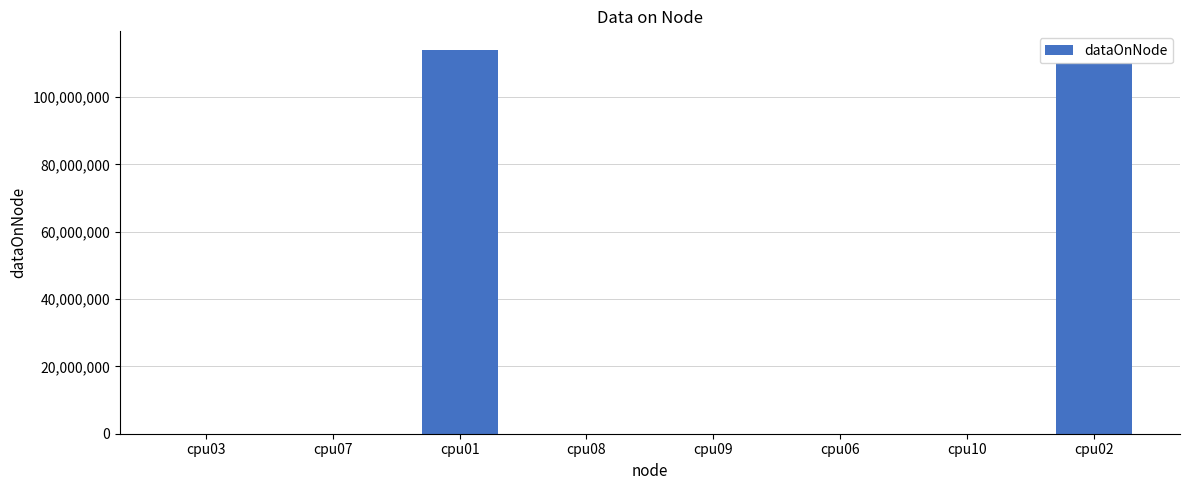

The chart shows a value of 113811500 at cpu01. True or false?

True